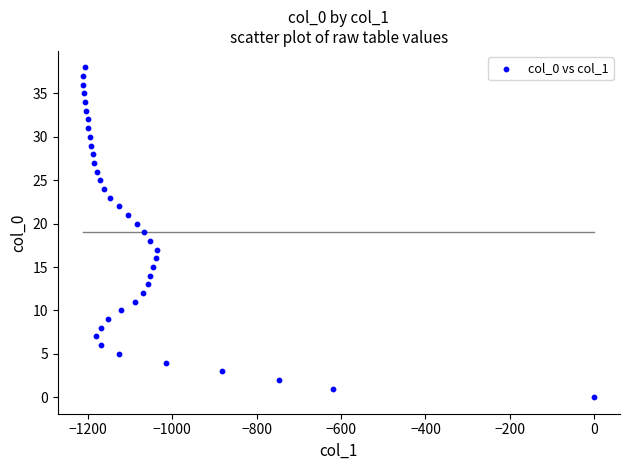

What is the range of Y values (max minus min)?

38